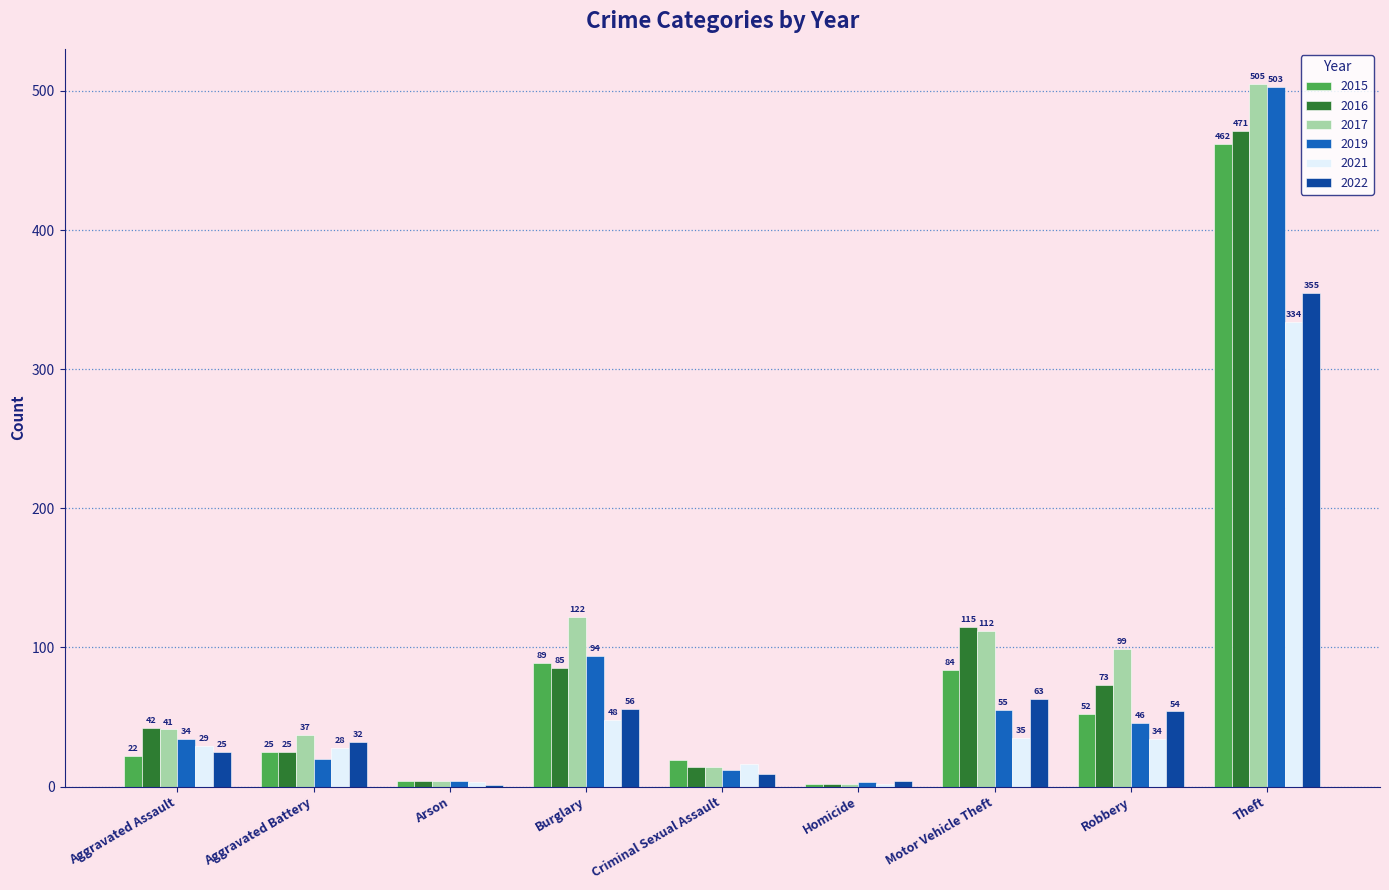

How many data points does each series have?

9